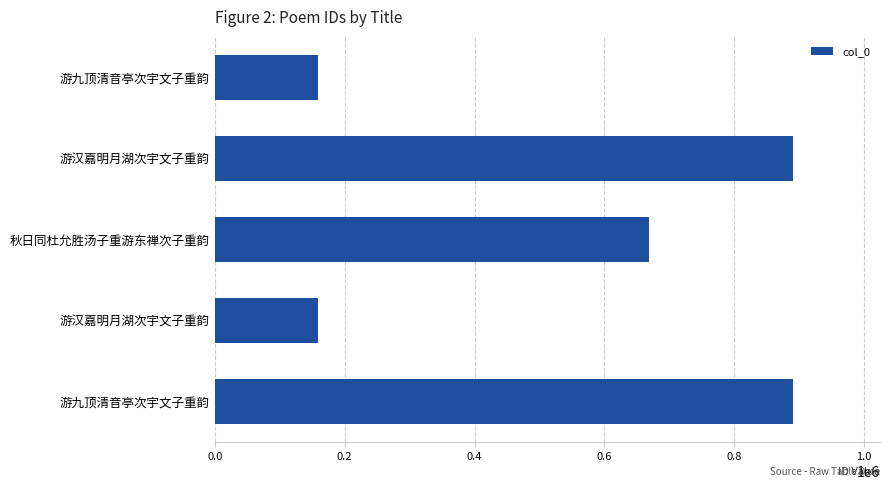

How many bars are there in total?

5